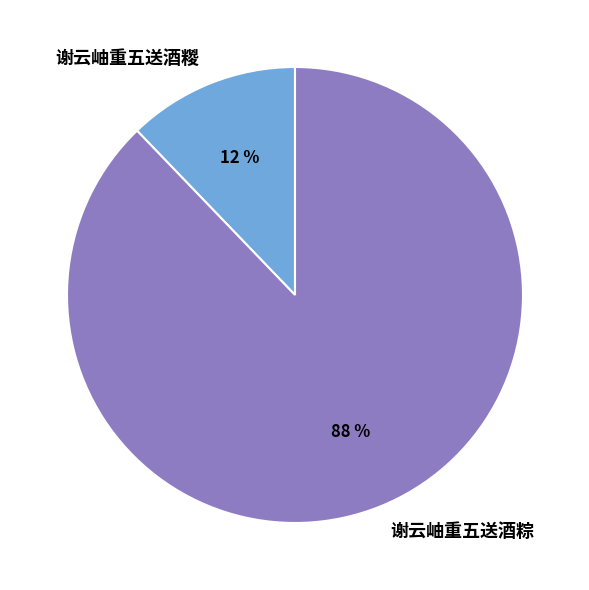

What percentage is the 谢云岫重五送酒粽 slice, to the nearest percent?

88%